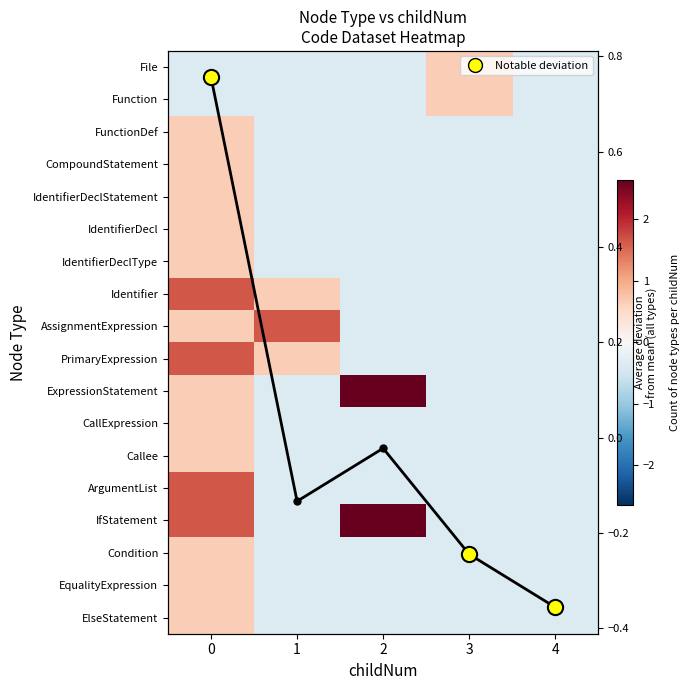

What is the total value across all series at 4?

-6.4